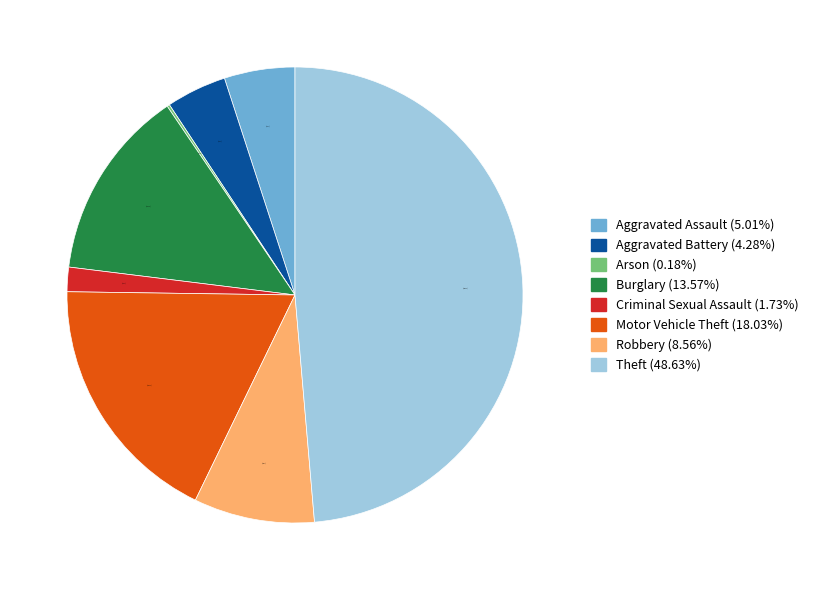

Is there any slice that represents more than half of the pie?

No